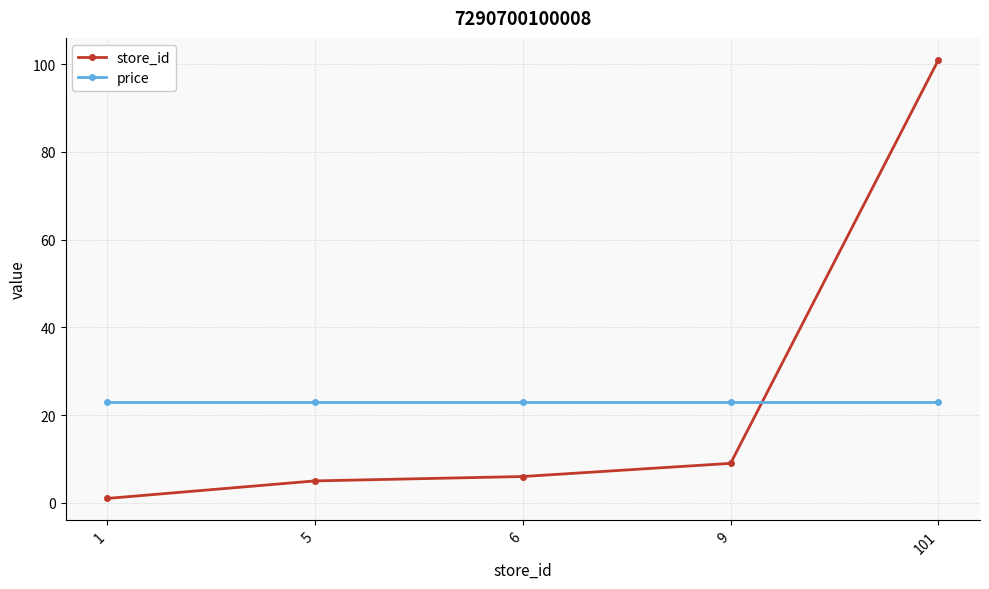

Which series has the largest total across all categories?

store_id